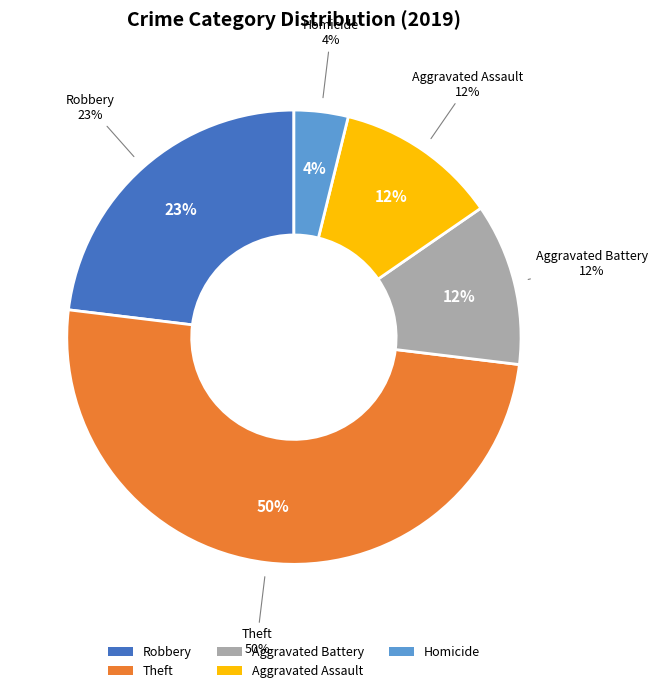

How much of the chart is everything except Theft?

50.0%